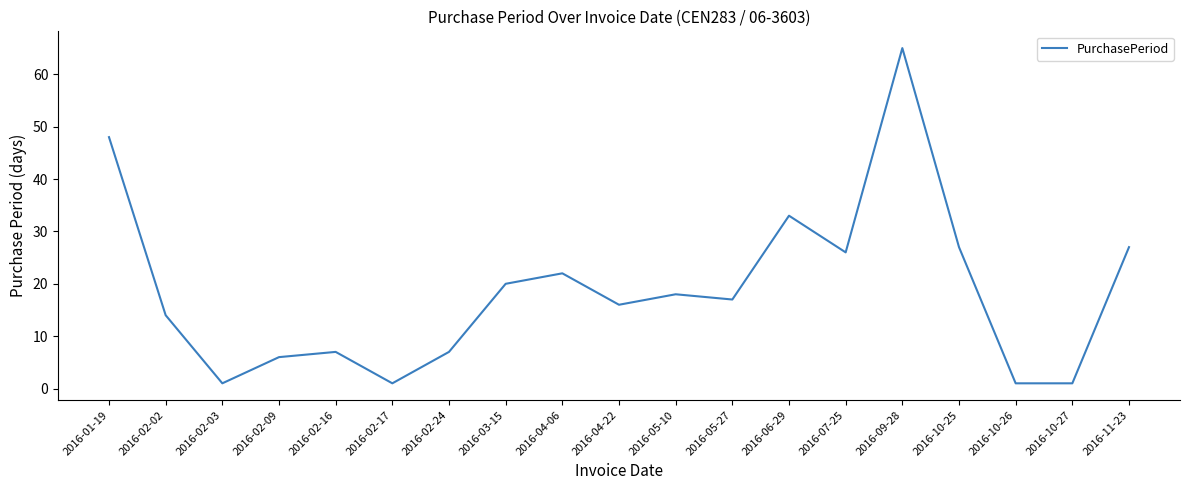

Between 2016-01-19 and 2016-07-25, which is larger?

2016-01-19